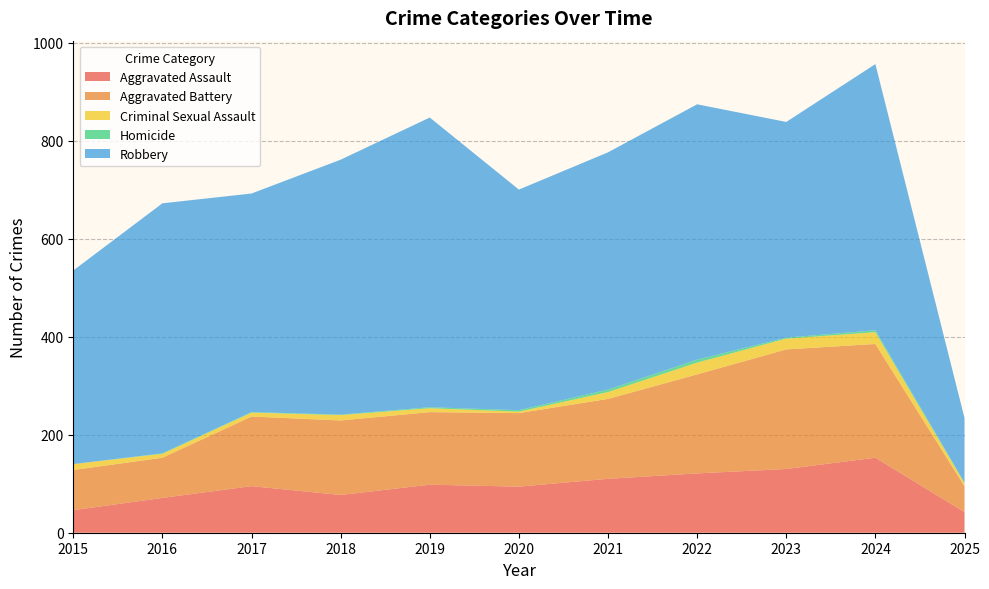

Reading left to right, extract all data points from this chart.

Aggravated Assault: 46	71	95	77	98	94	110	121	130	153	42
Aggravated Battery: 82	82	142	152	148	150	163	202	244	232	53
Criminal Sexual Assault: 12	8	8	11	8	3	14	24	22	24	6
Homicide: 0	1	1	1	2	3	5	6	2	4	1
Robbery: 395	510	446	520	591	450	484	521	440	543	132